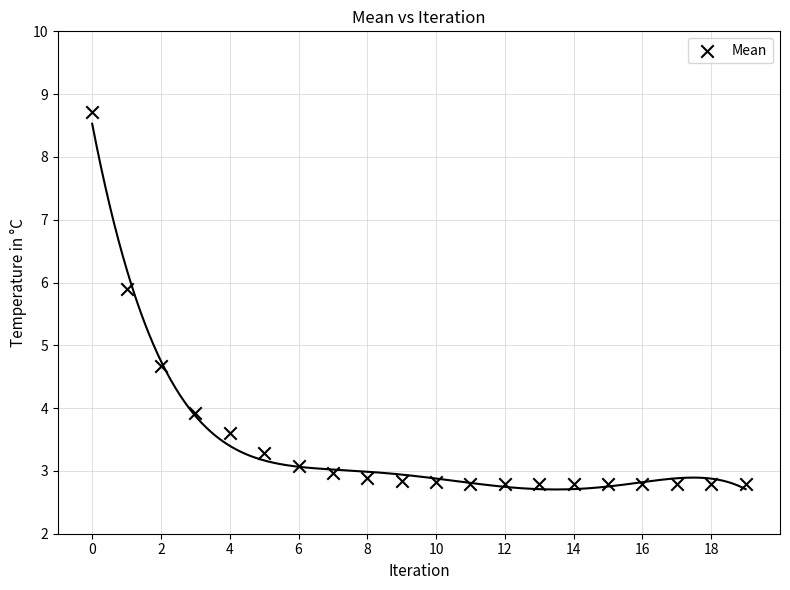

What Y value in the scatter plot is closest to 5?

4.7